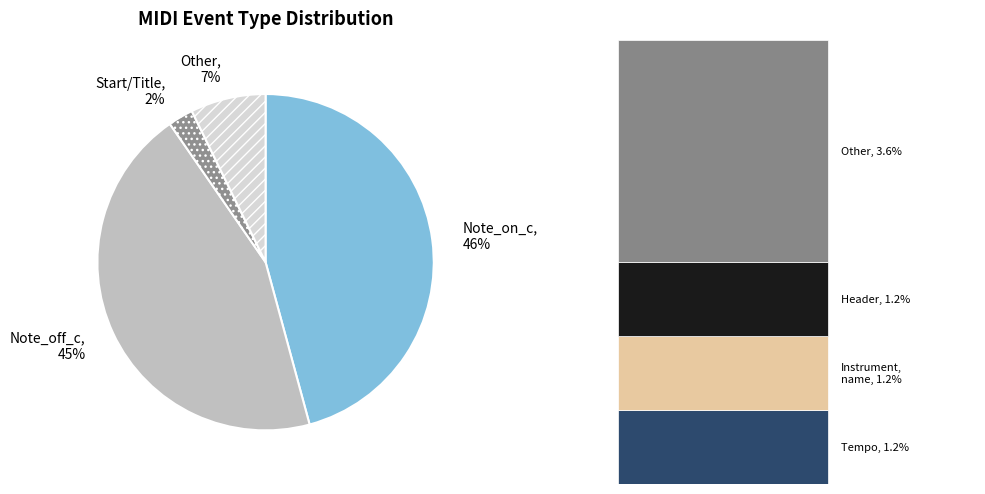

What is the largest slice in the pie chart?

Note_on_c